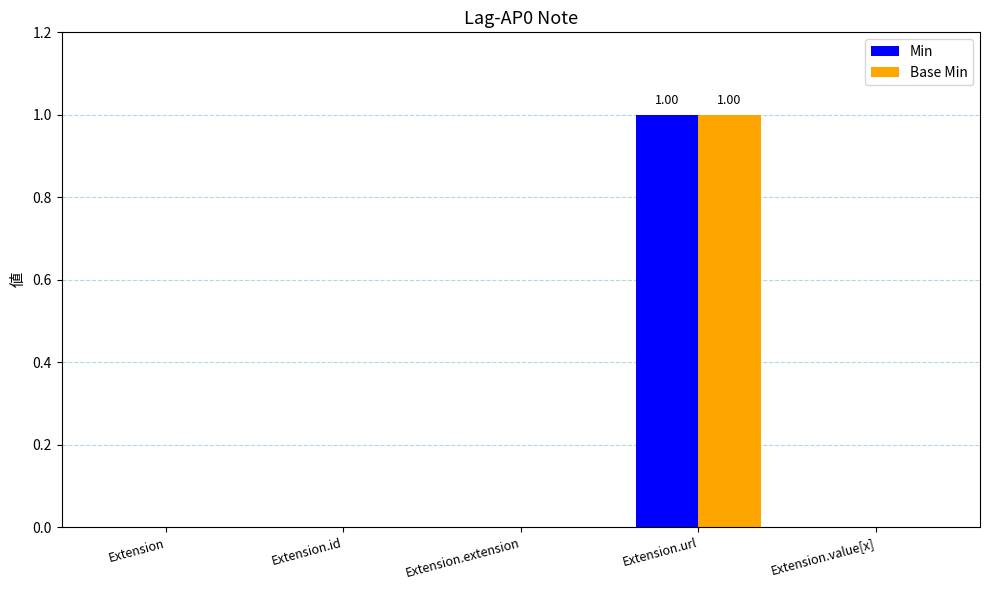

The Base Min series shows 0 at Extension.extension. True or false?

True